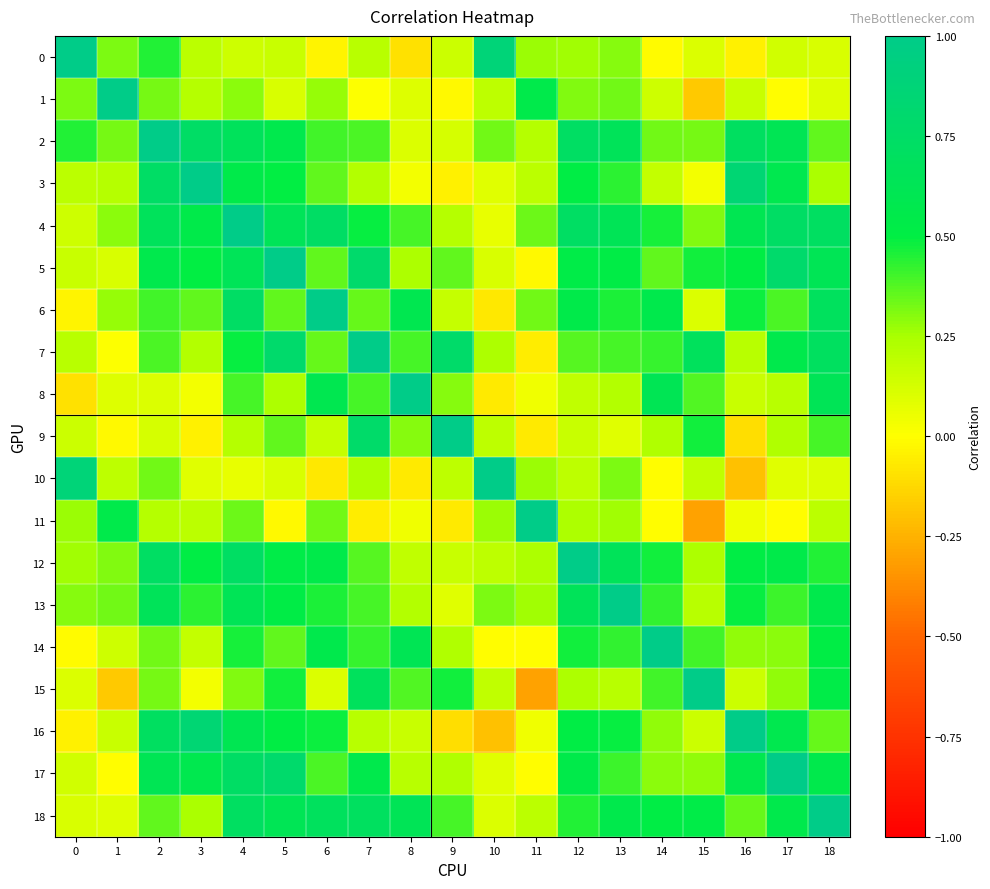

Which series has the largest range (max minus min)?

11